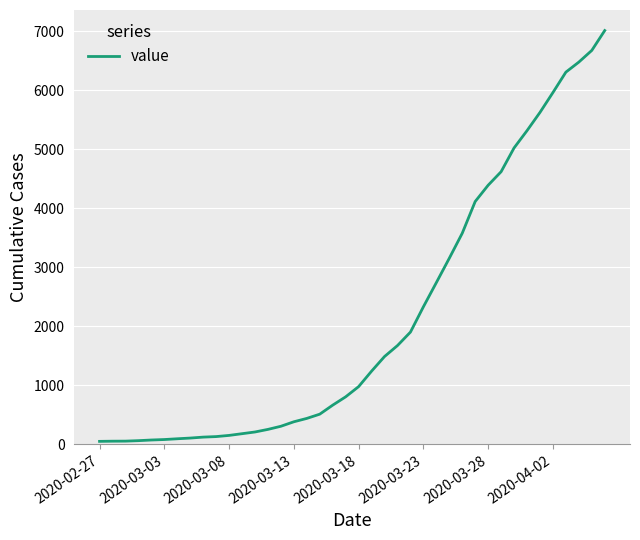

What is the maximum value shown in the chart?

7014